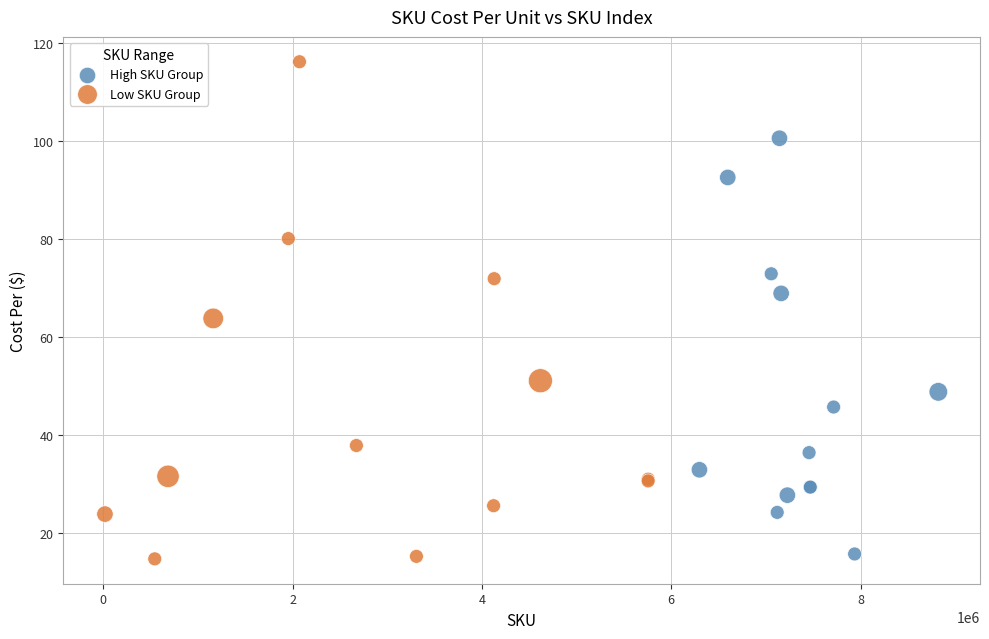

Which series contains the highest Y value?

Low SKU Group